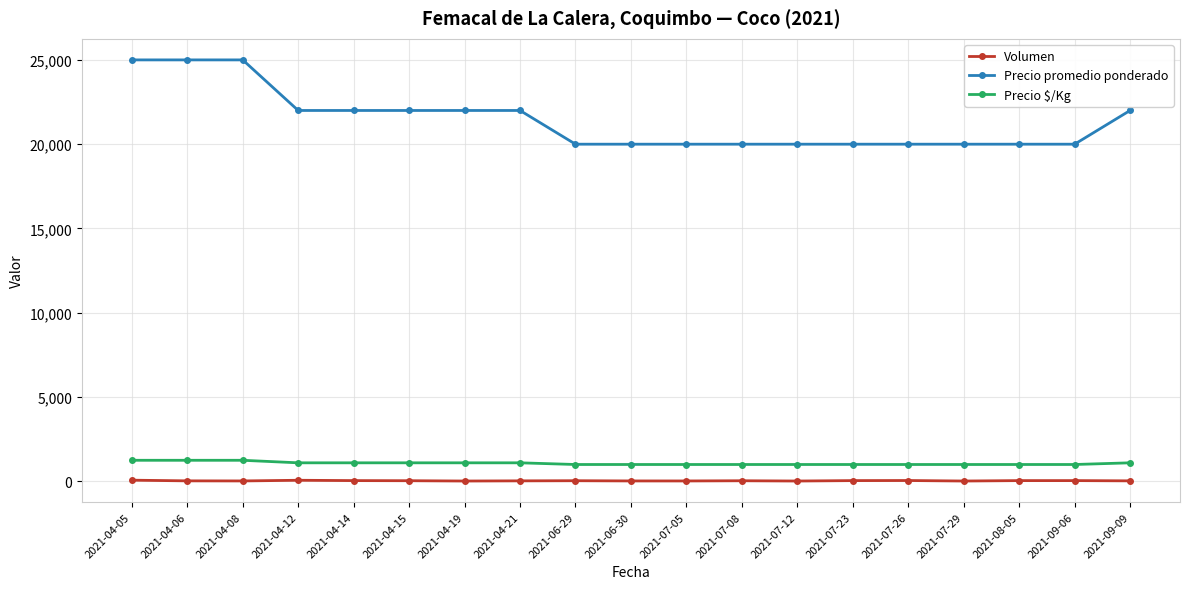

True or false: Precio promedio ponderado and Precio $/Kg cross at least once.

False